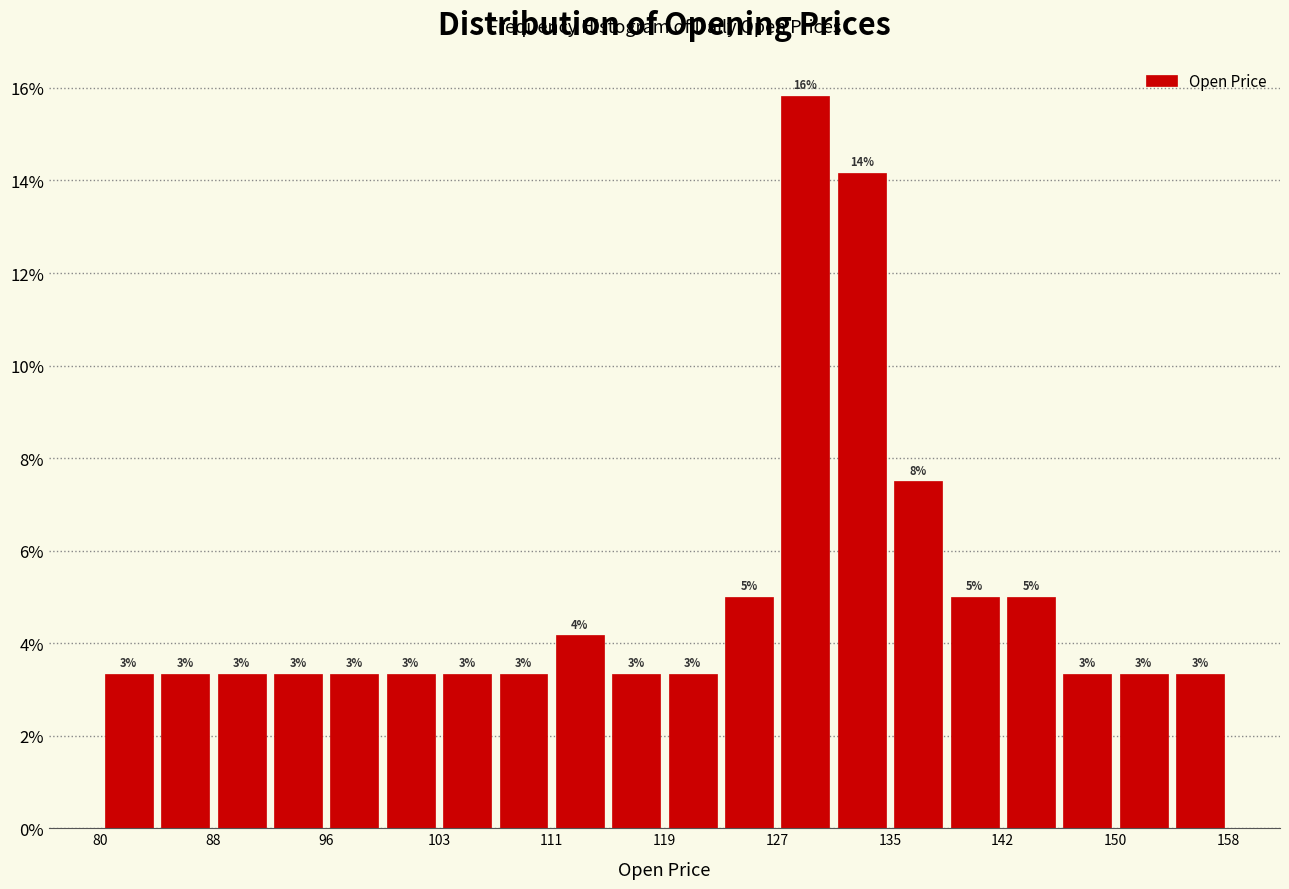

Read against the x-axis, roughly where is the centre of the tallest bar?

129